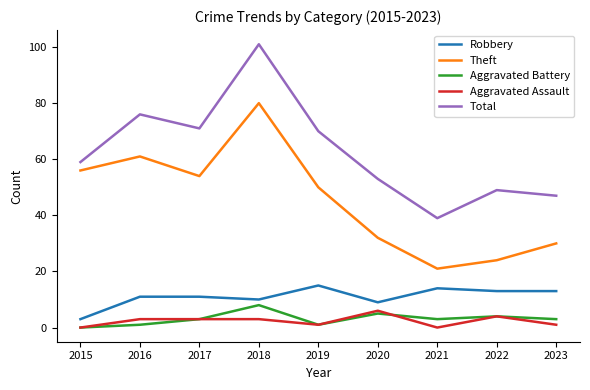

Is it true that Total equals 41 at 2016?

False